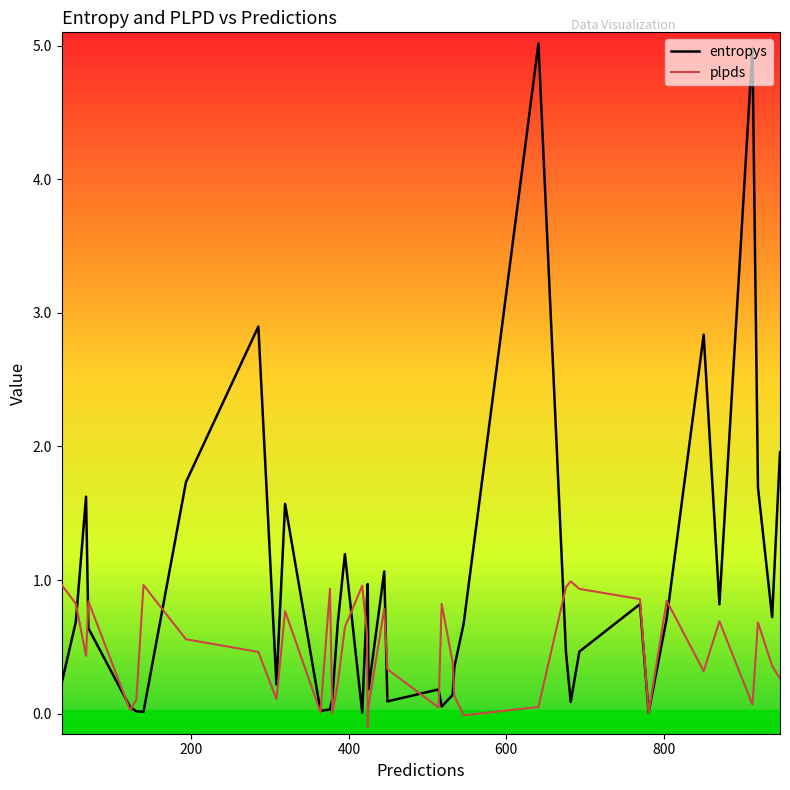

What is the maximum value shown in the chart?

5.0